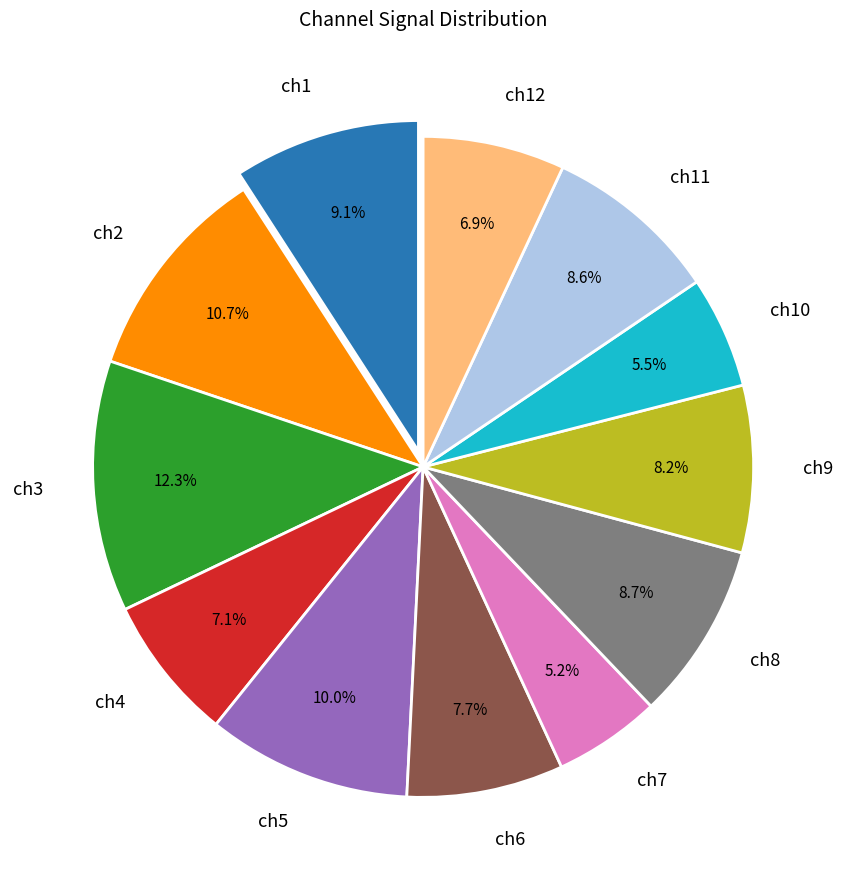

Between ch5 and ch11, which is larger?

ch5